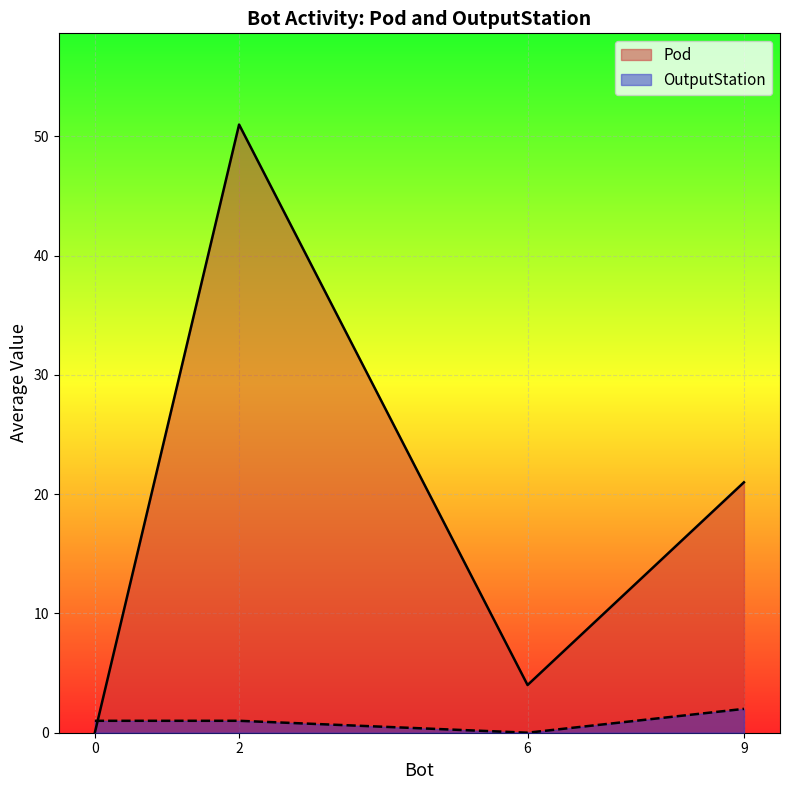

How many values in OutputStation are above zero?

3